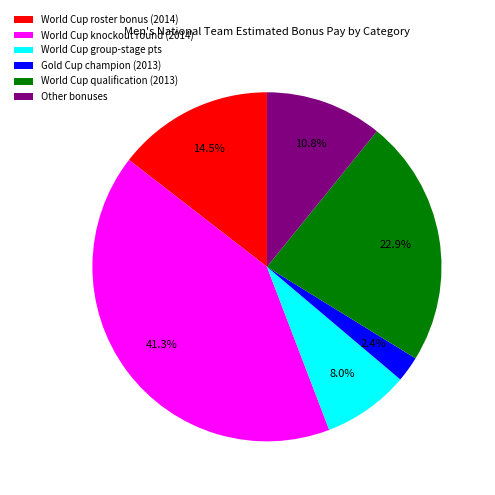

To the nearest percent, what portion does Gold Cup champion (2013) represent?

2%